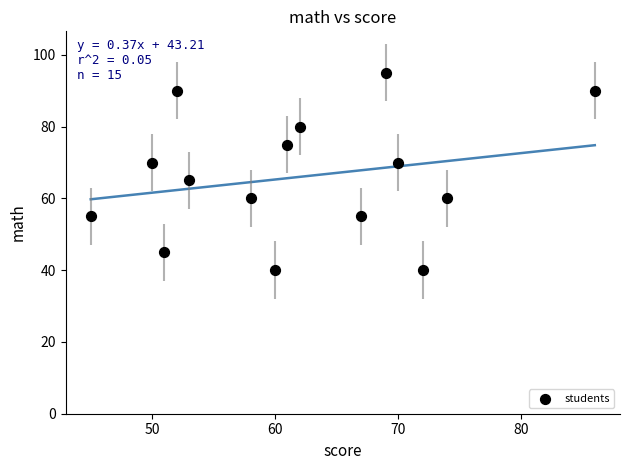

What is the range of X values (max minus min)?

41